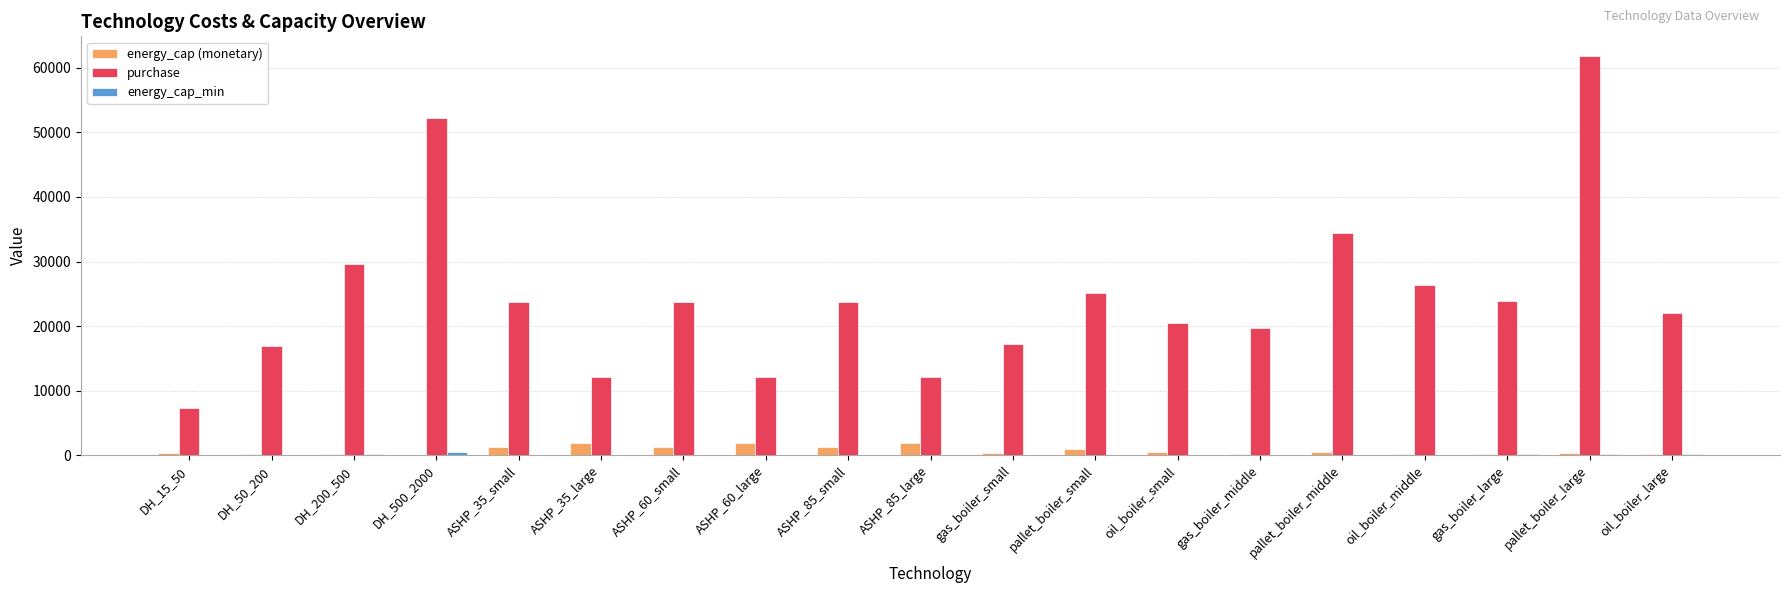

Are the bars horizontal?

No